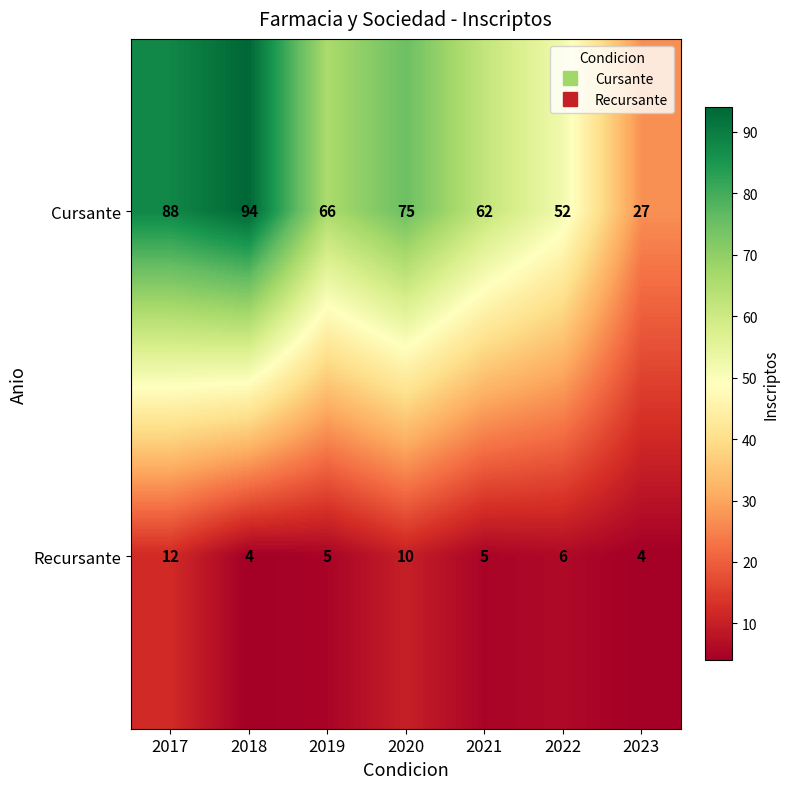

Reading left to right, list all the values displayed in this chart.

Cursante: 2017=88	2018=94	2019=66	2020=75	2021=62	2022=52	2023=27
Recursante: 2017=12	2018=4	2019=5	2020=10	2021=5	2022=6	2023=4